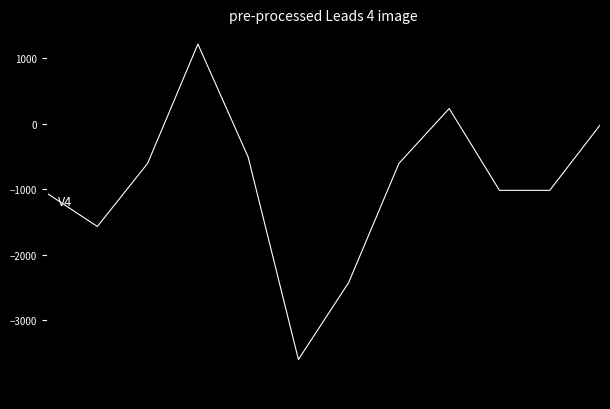

What is the maximum value shown in the chart?

1218